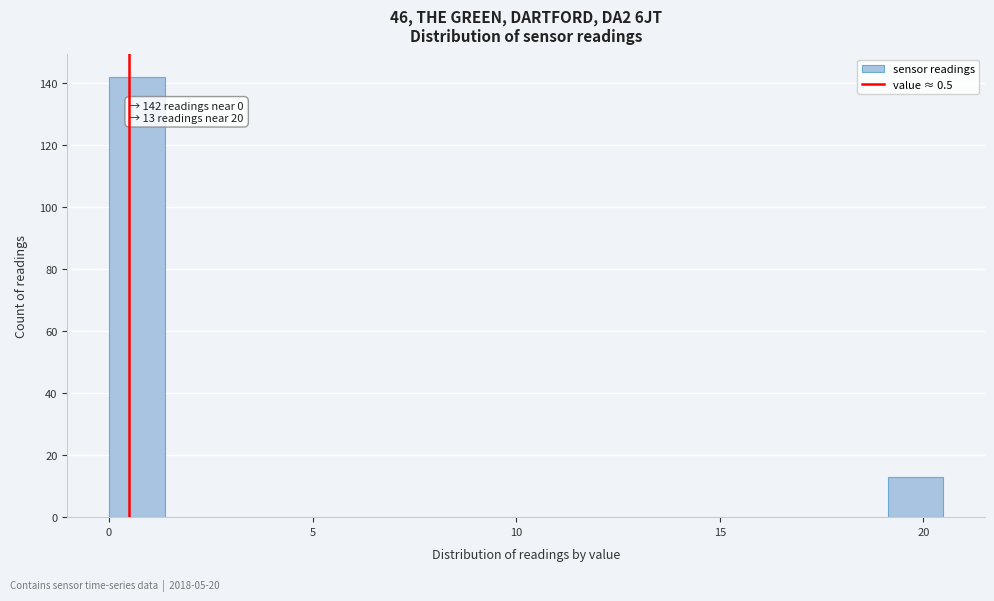

Read against the x-axis, roughly where is the centre of the tallest bar?

0.5